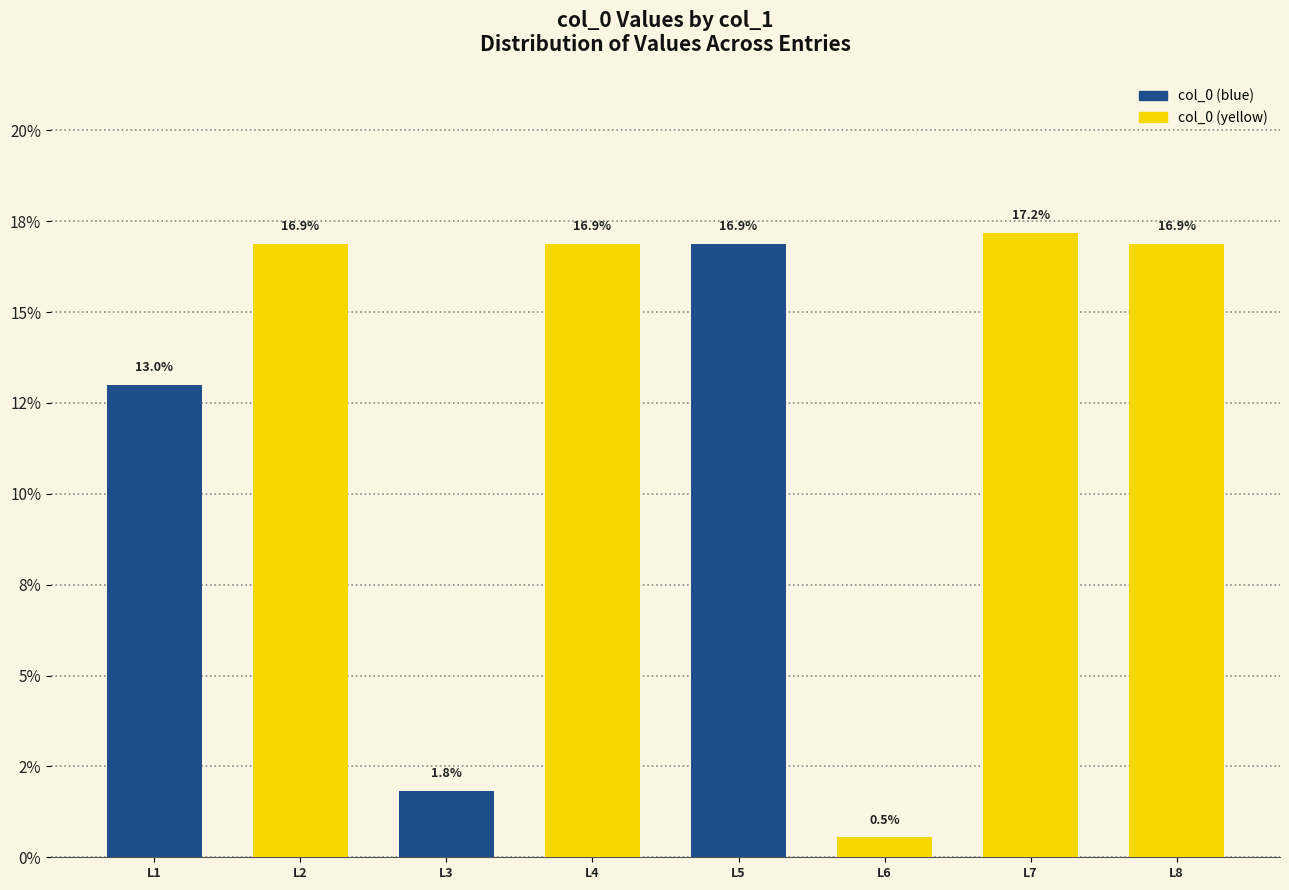

What is the value of the 8th bar from the left?

16.9